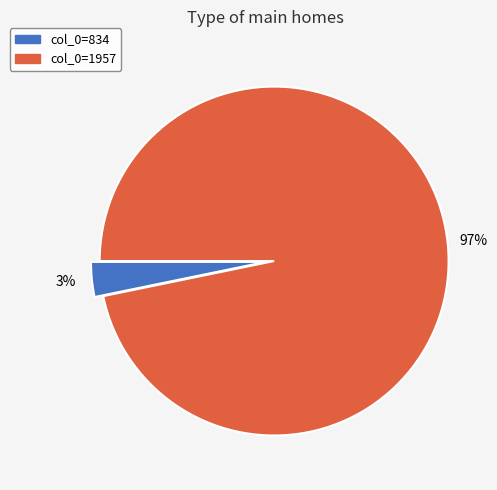

Is there any slice that represents more than half of the pie?

Yes